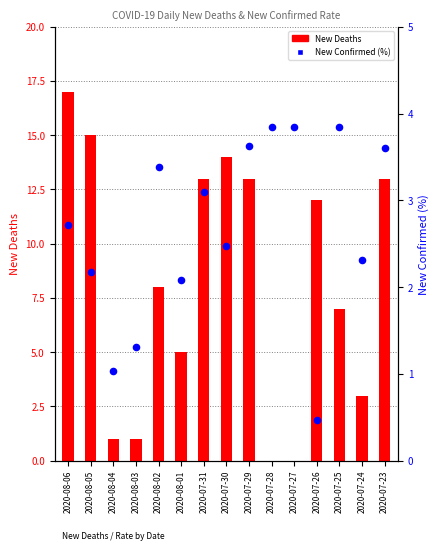

What are all the series names shown in the legend?

New Deaths, New Confirmed (%)